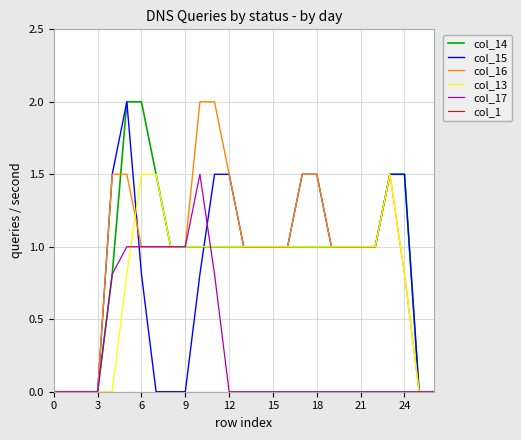

How many series are shown in this chart?

6